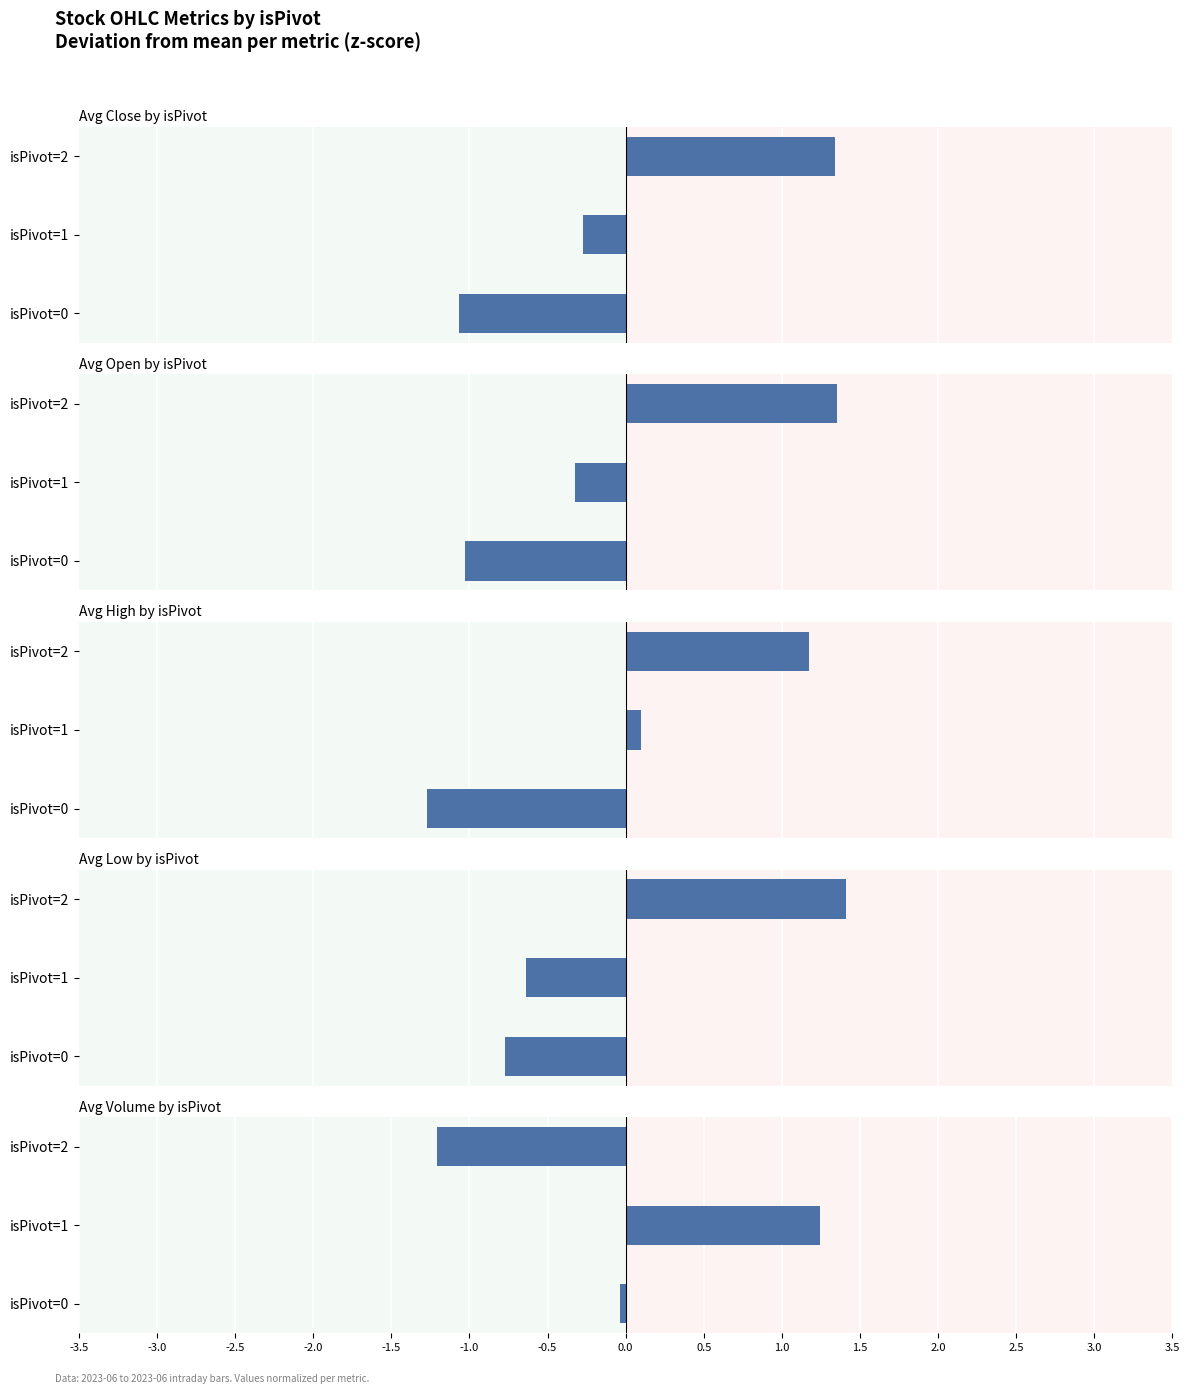

How many categories are shown in the chart?

3